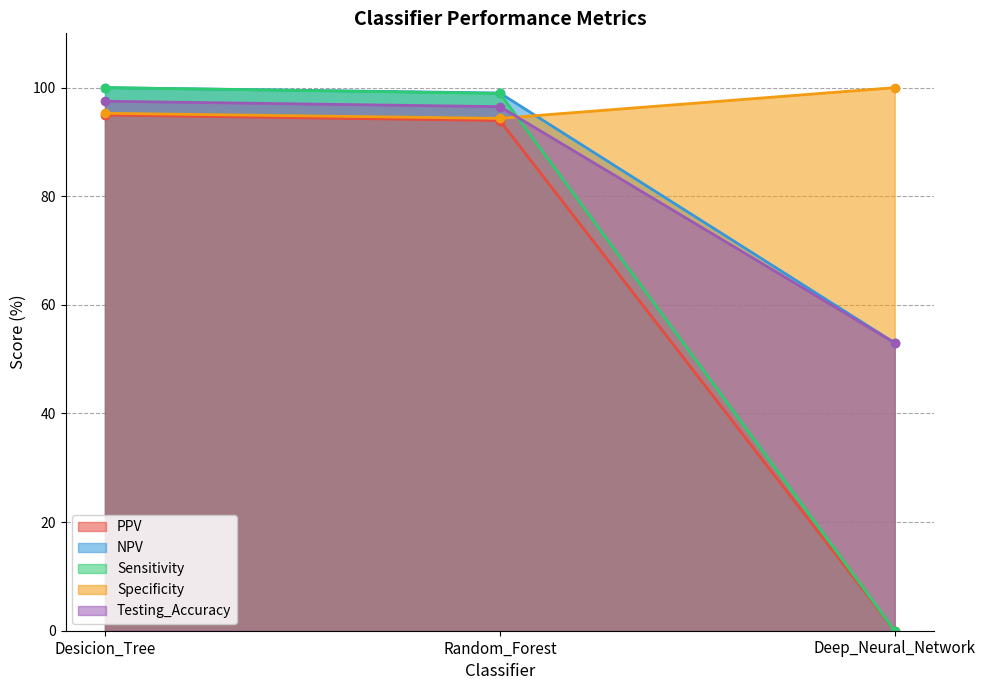

What is the value of the PPV point at the 1st from the left?

95.0